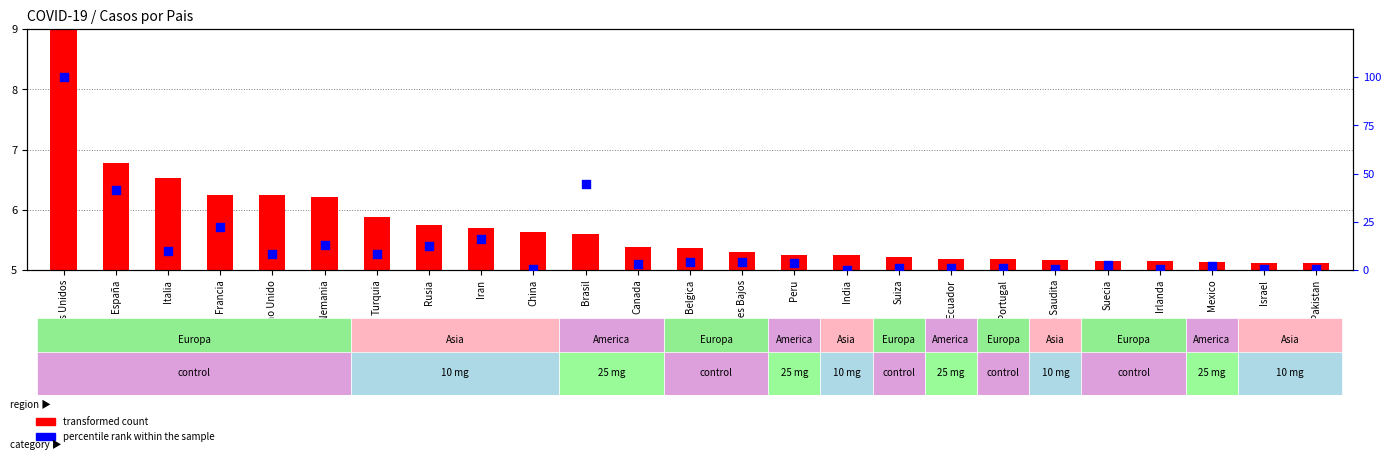

Which series reaches the minimum Y coordinate?

percentile rank within the sample